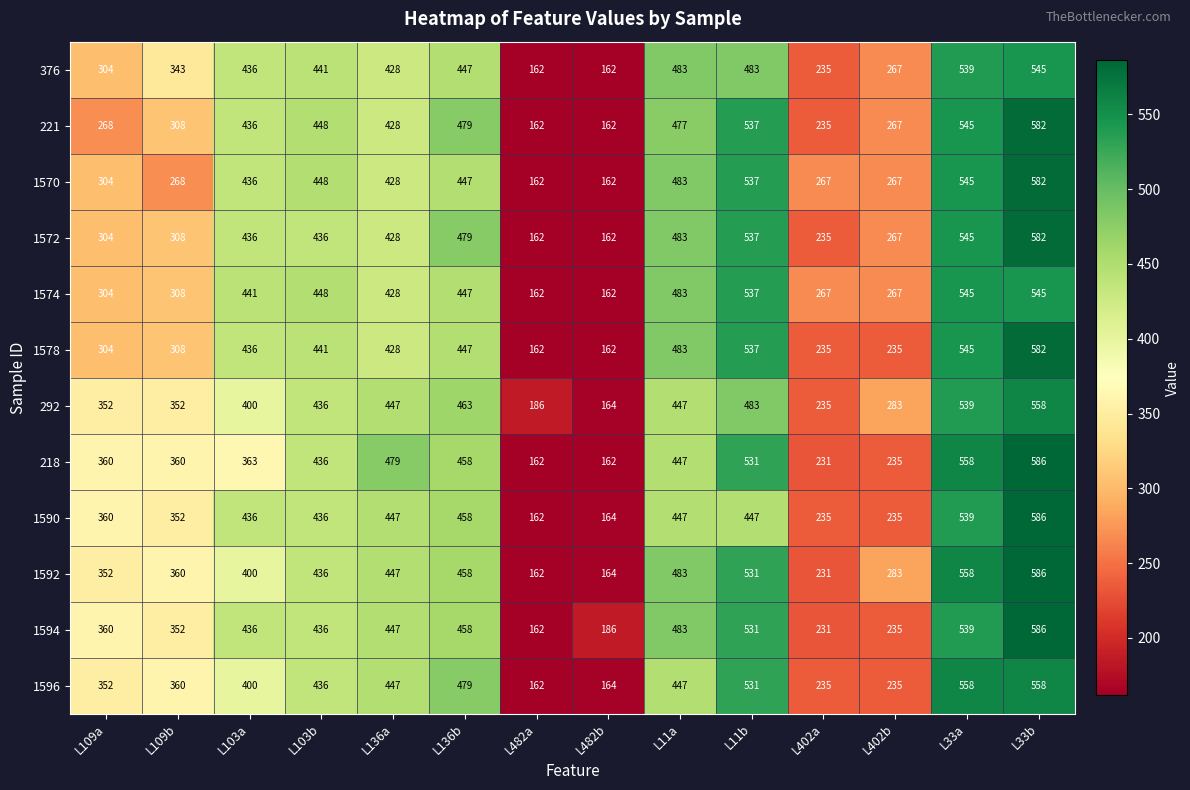

What is the sum of the 1596 values at L109a and L33a?

910